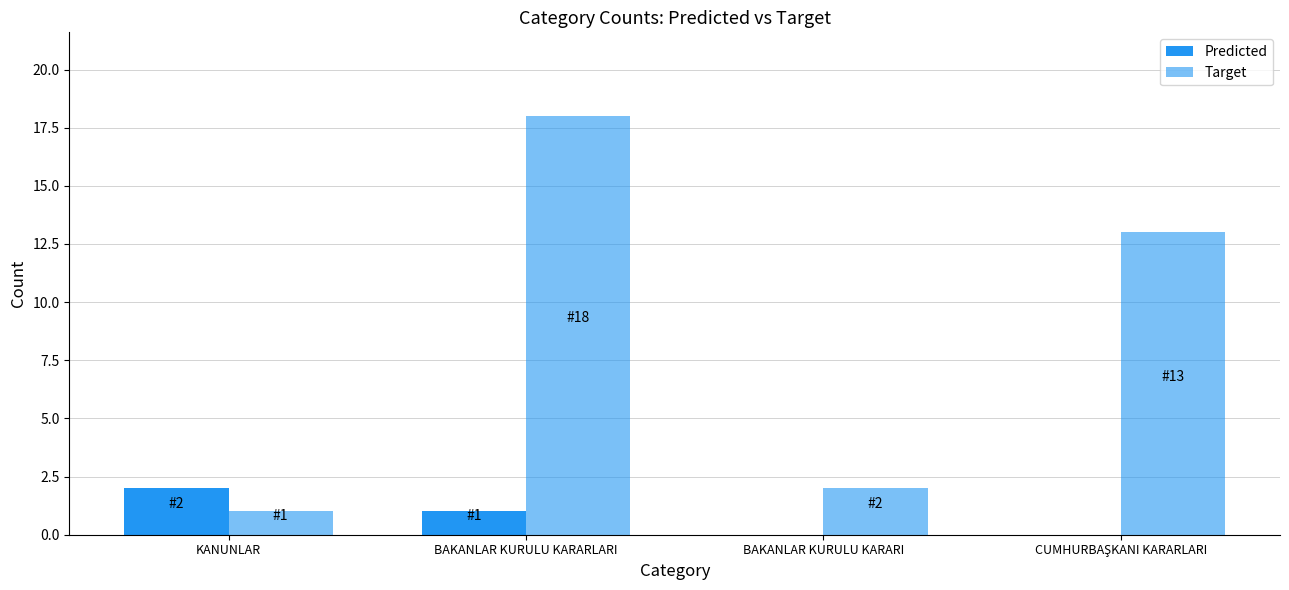

How many groups of bars are there?

4